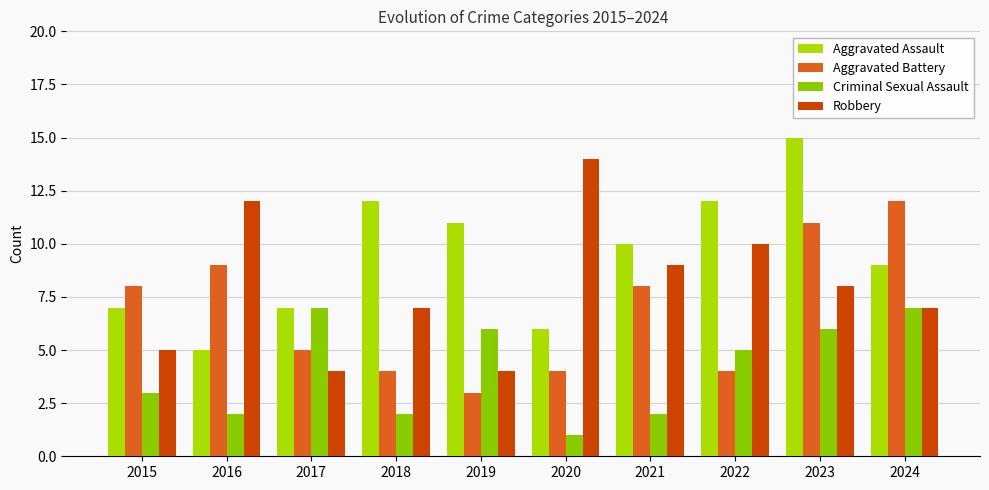

Rank the series at 2023 from lowest to highest value.

Criminal Sexual Assault, Robbery, Aggravated Battery, Aggravated Assault